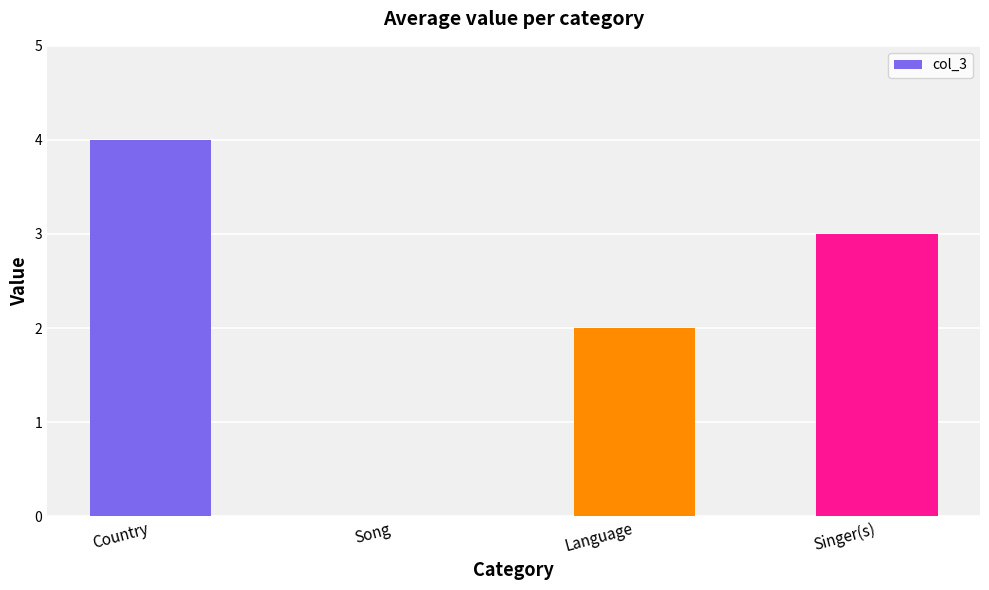

Between Language and Country, which is larger?

Country